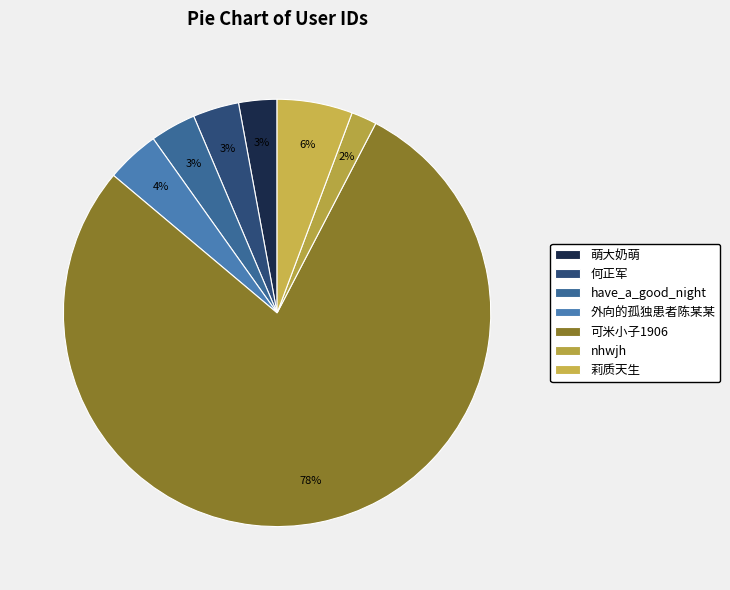

What percentage is the nhwjh slice, to the nearest percent?

2%